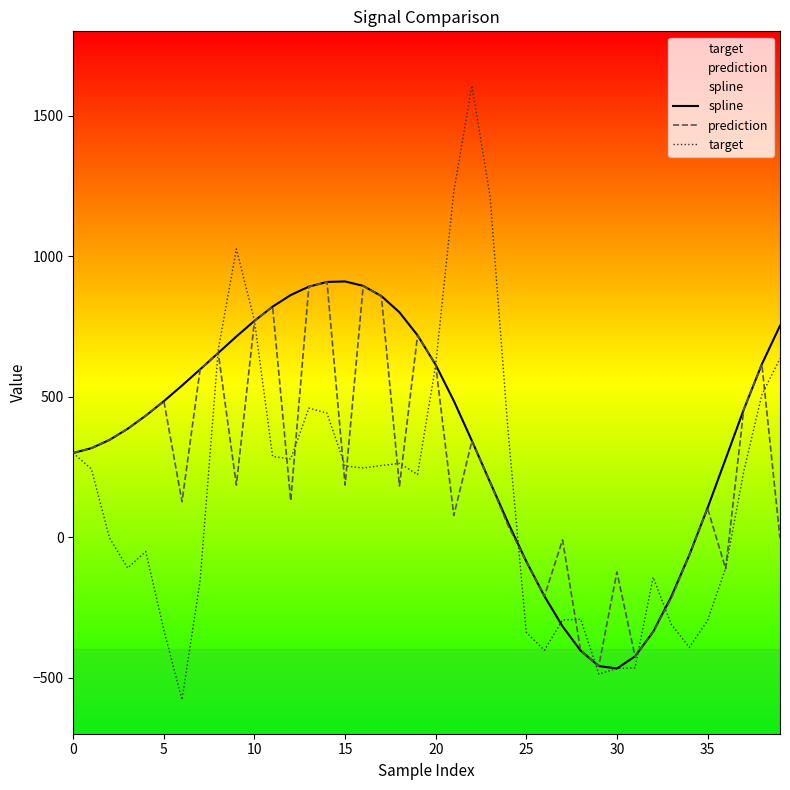

What is the difference between the second highest and second lowest values in the target series?

1718.3